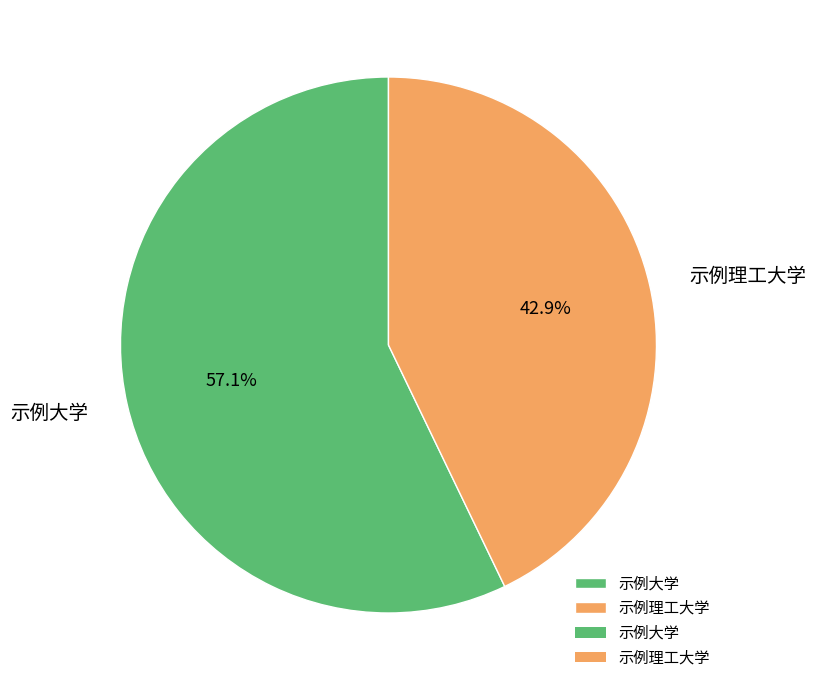

Do 示例理工大学 and 示例大学 together represent more than half of the pie?

Yes